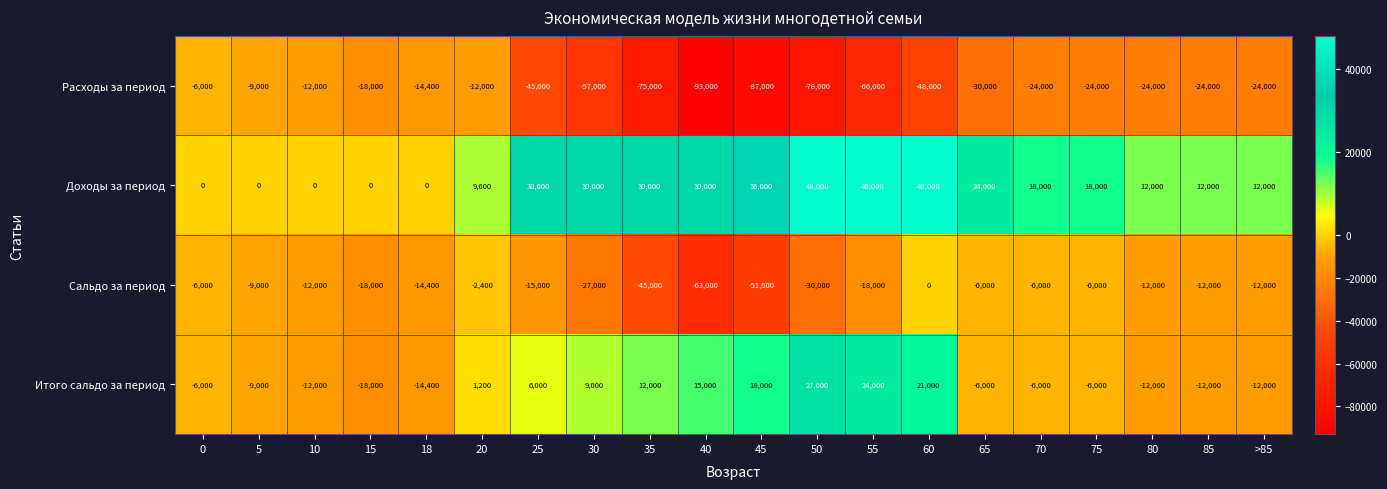

What is the difference between the maximum and minimum values in the Сальдо за период series?

63000